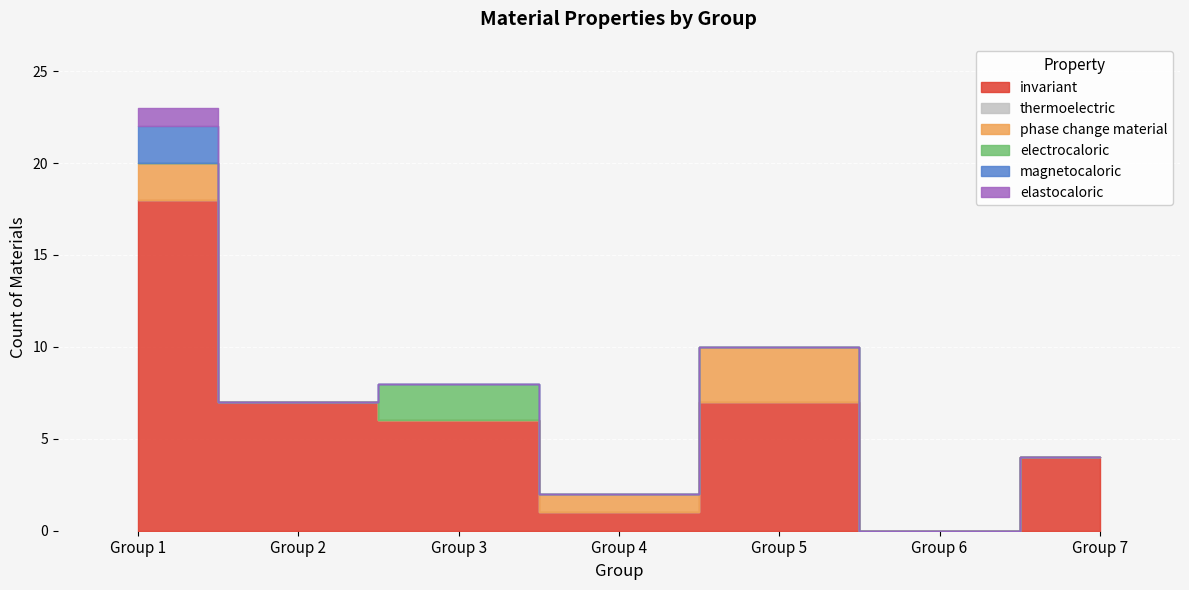

The value of electrocaloric at 5 is -1. True or false?

False